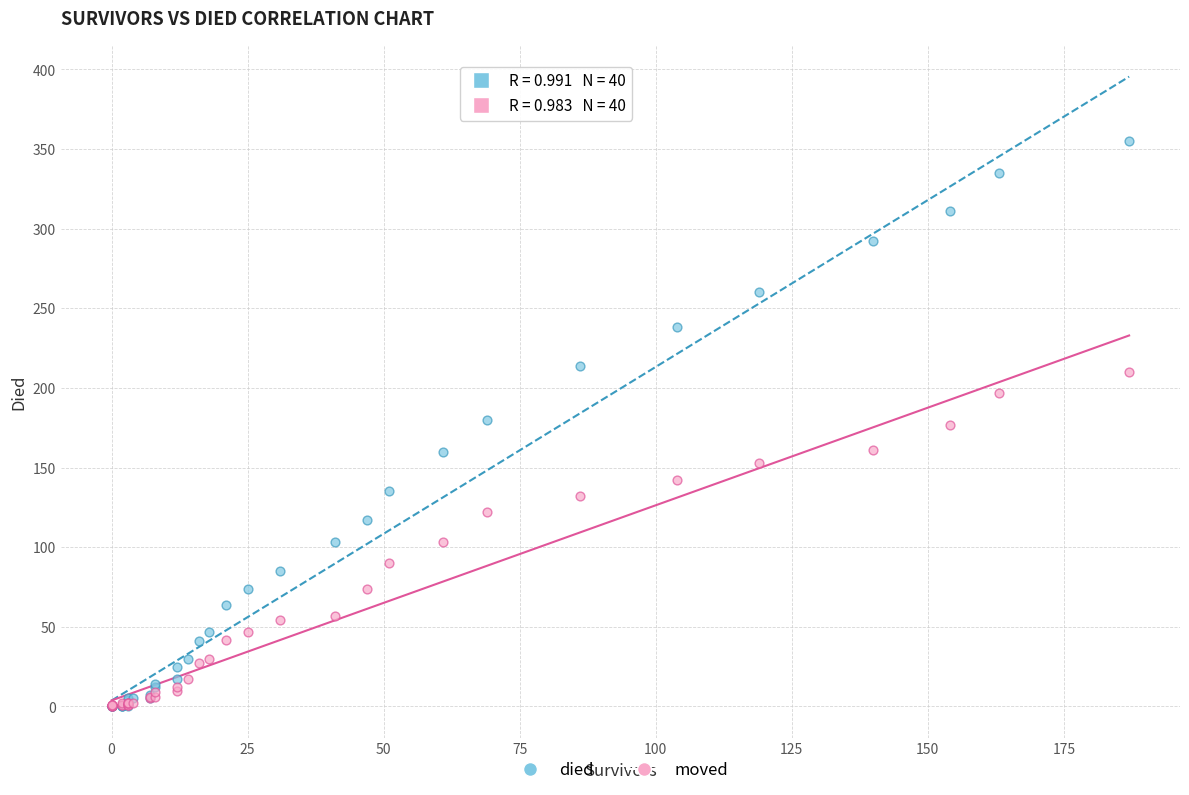

What are all the series names shown in the legend?

died, moved